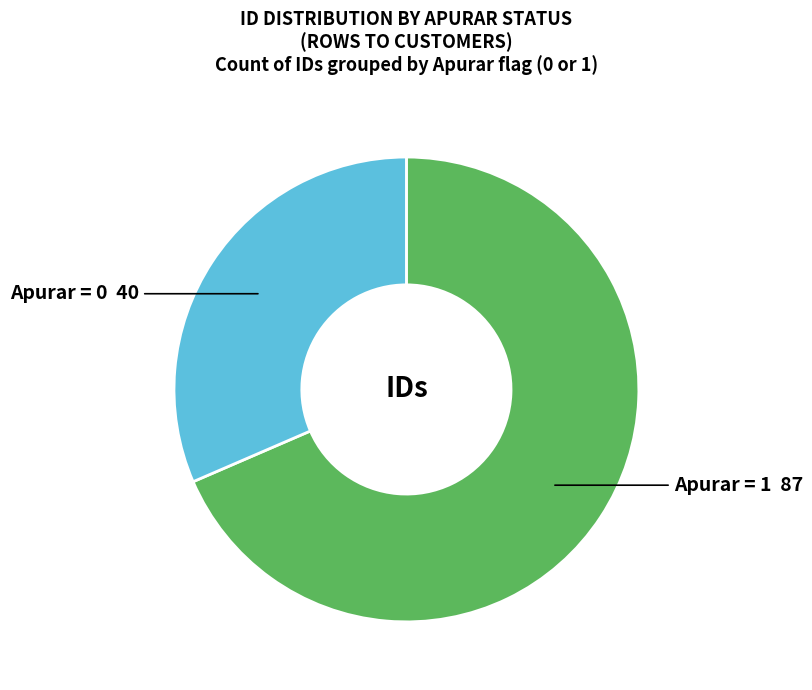

Is there any slice that represents more than half of the pie?

Yes